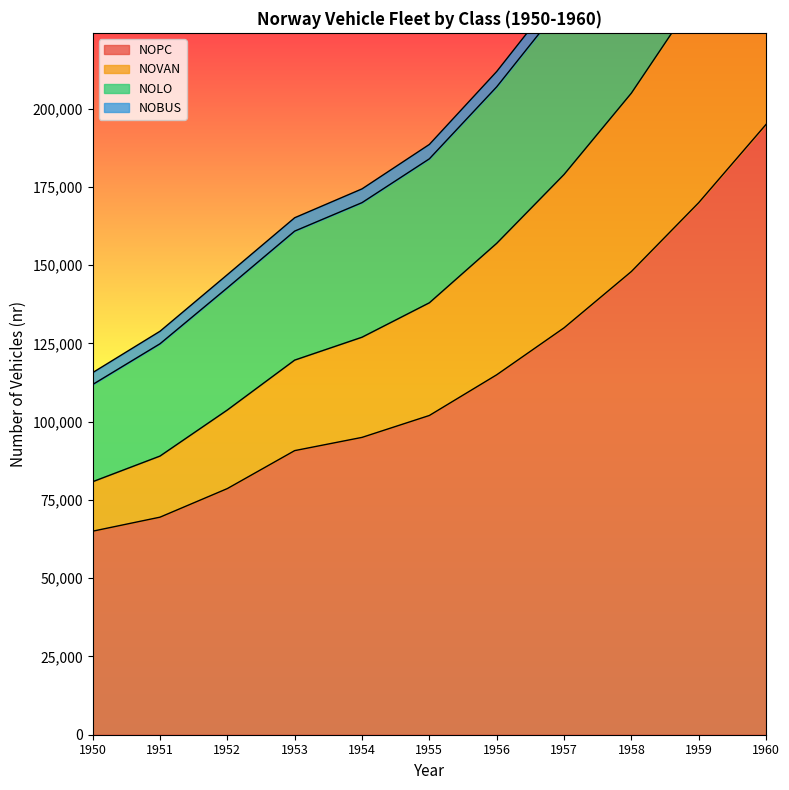

What is the difference between the maximum and second lowest values in the NOPC series?

125491